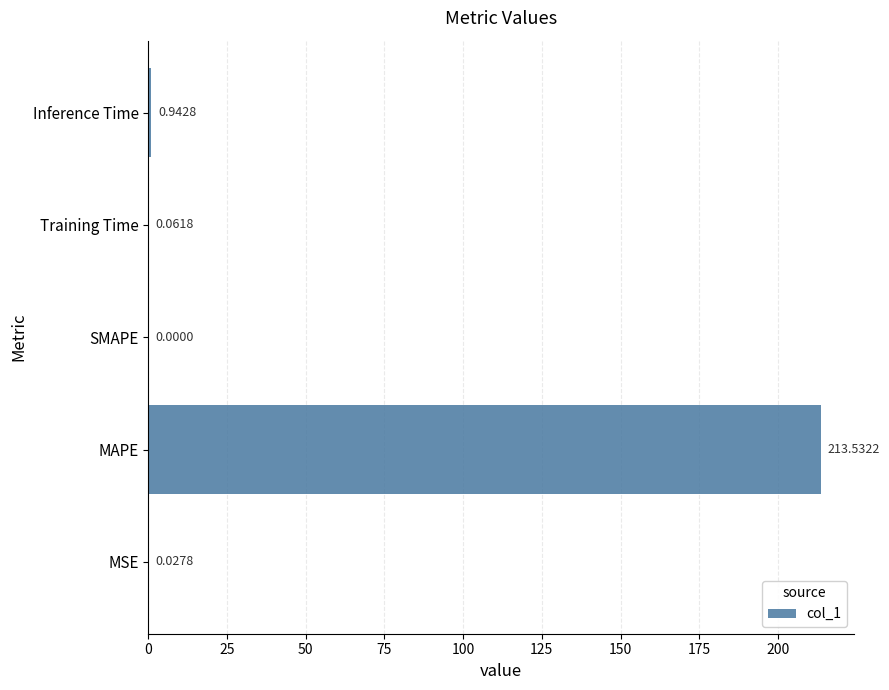

Where is the data nearest to the value 106?

Inference Time